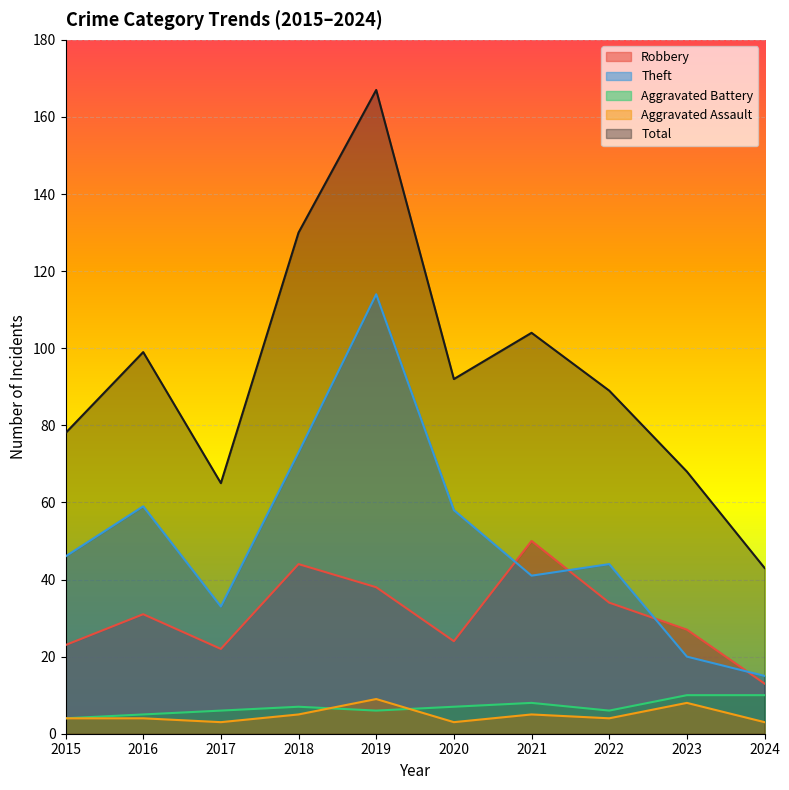

At 2024, list the series in order from smallest to largest.

Aggravated Assault, Aggravated Battery, Robbery, Theft, Total